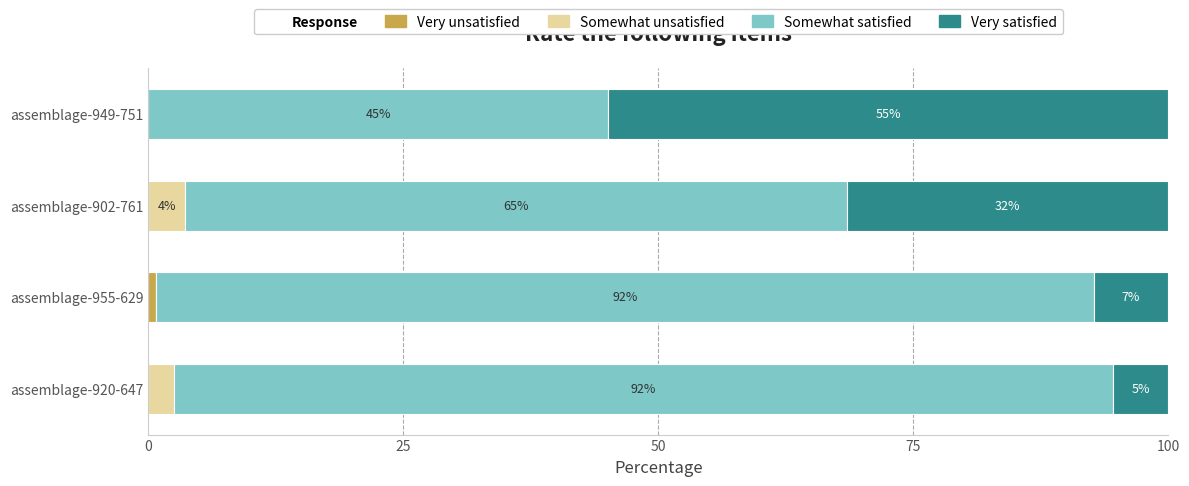

Count the number of categories in the chart.

4